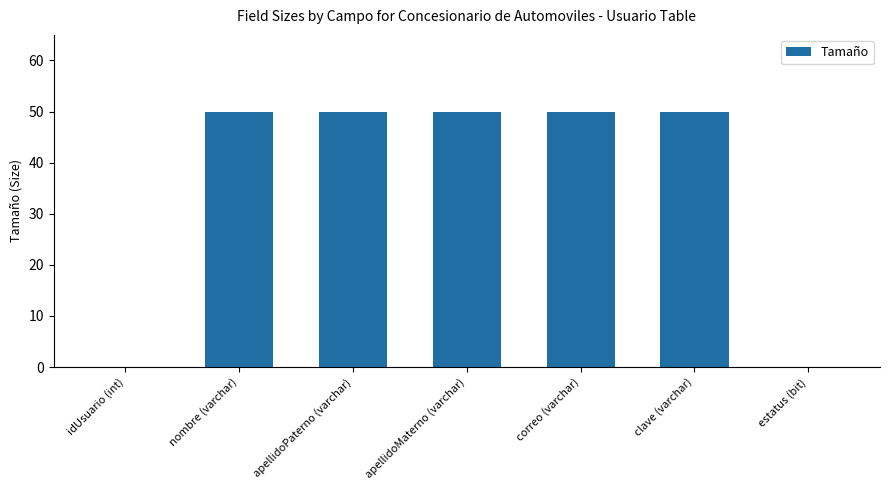

Reading right to left, extract all data points from this chart.

estatus (bit)=0	clave (varchar)=50	correo (varchar)=50	apellidoMaterno (varchar)=50	apellidoPaterno (varchar)=50	nombre (varchar)=50	idUsuario (int)=0